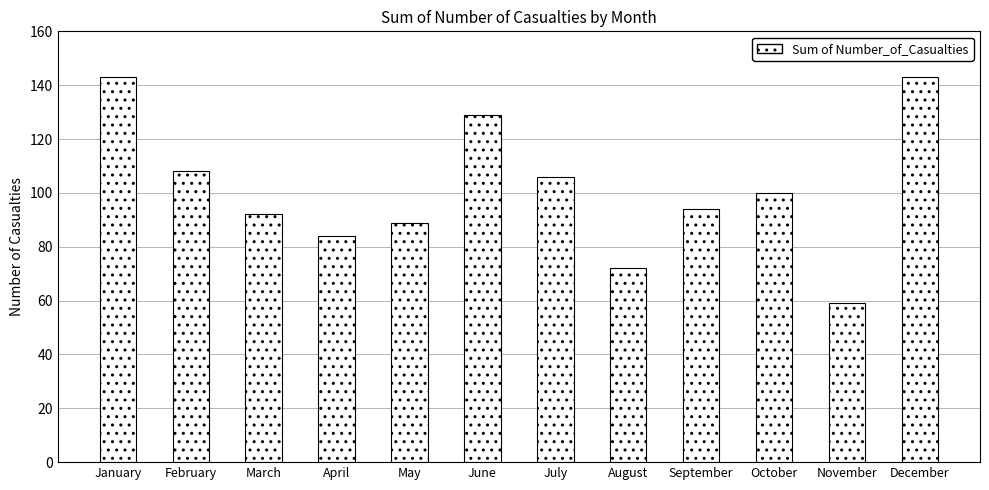

What is the difference between the maximum and minimum values?

84